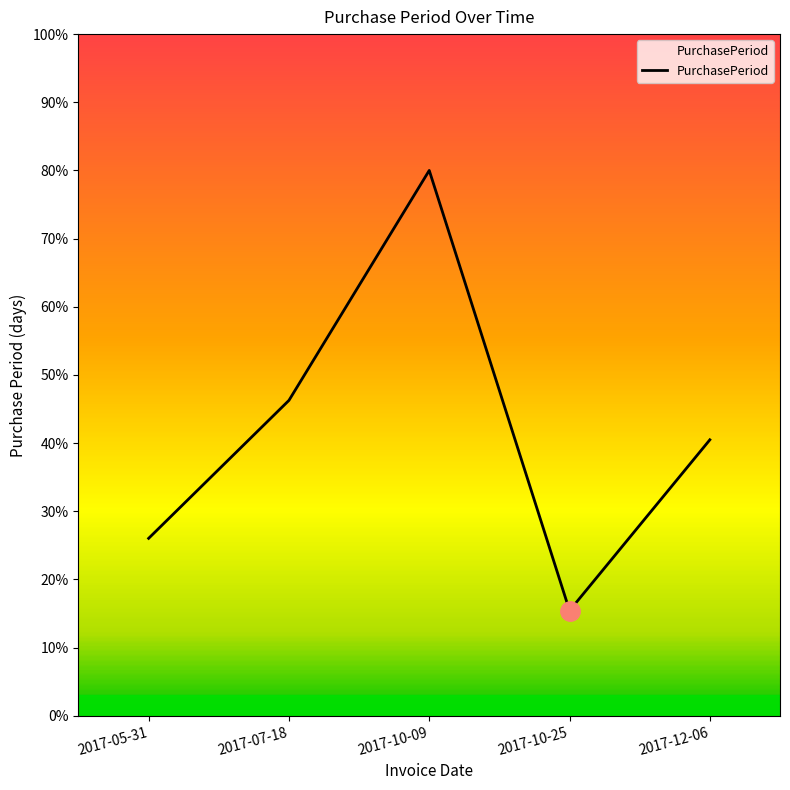

Reading right to left, transcribe all the data shown in this chart.

2017-12-06=40.5	2017-10-25=15.4	2017-10-09=80.0	2017-07-18=46.3	2017-05-31=26.0